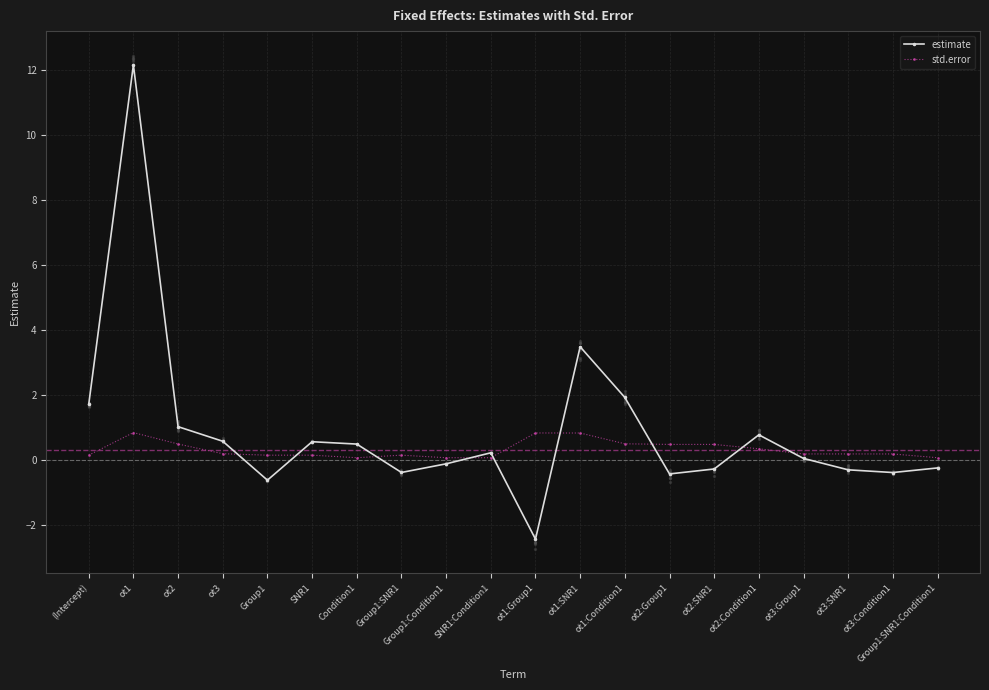

What are all the series names shown in the legend?

estimate, std.error